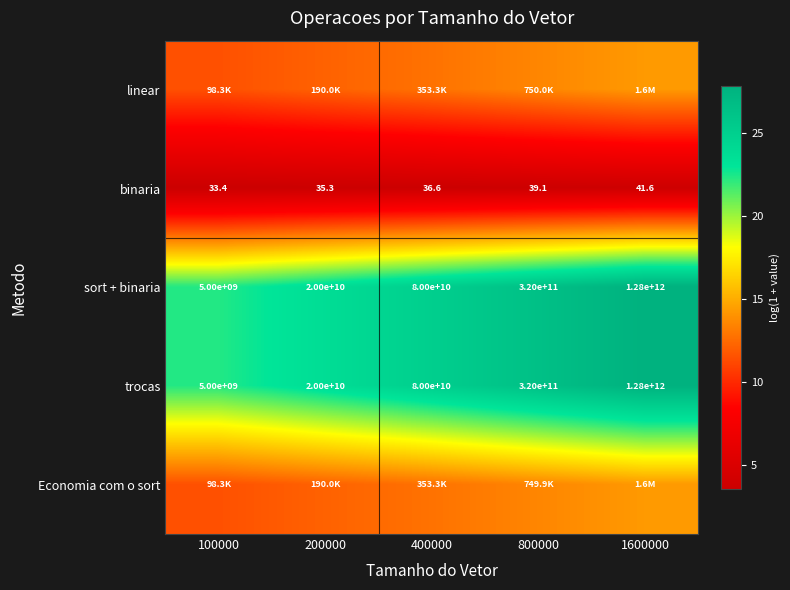

Which label corresponds to the largest value in the chart?

1600000